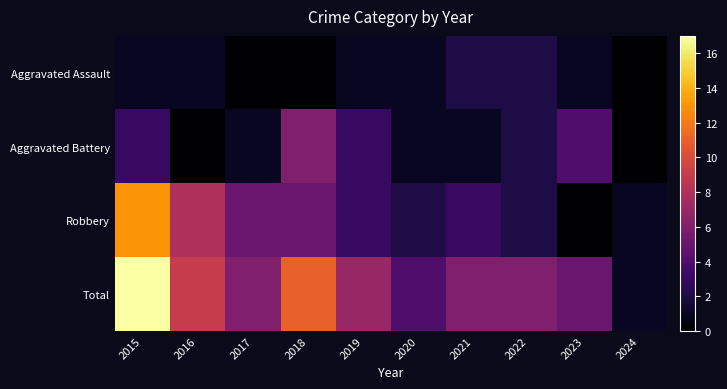

At which category is the sum across all series the highest?

2015